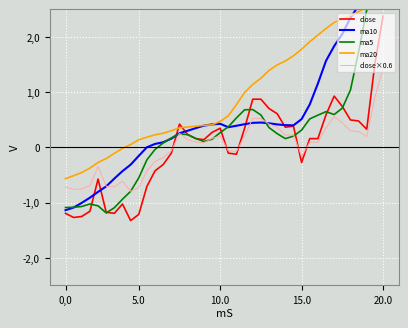

What is the maximum value shown in the chart?

3.4